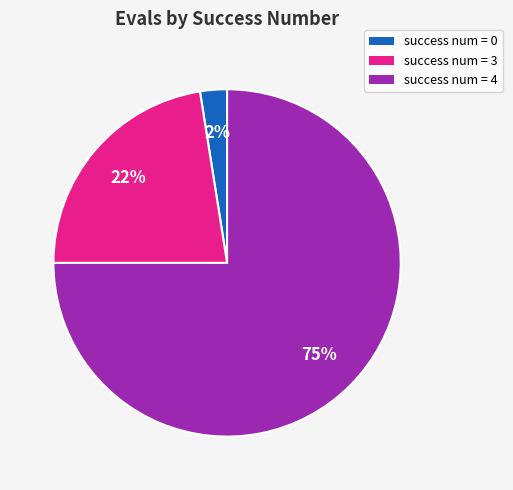

Is there any slice that represents more than half of the pie?

Yes